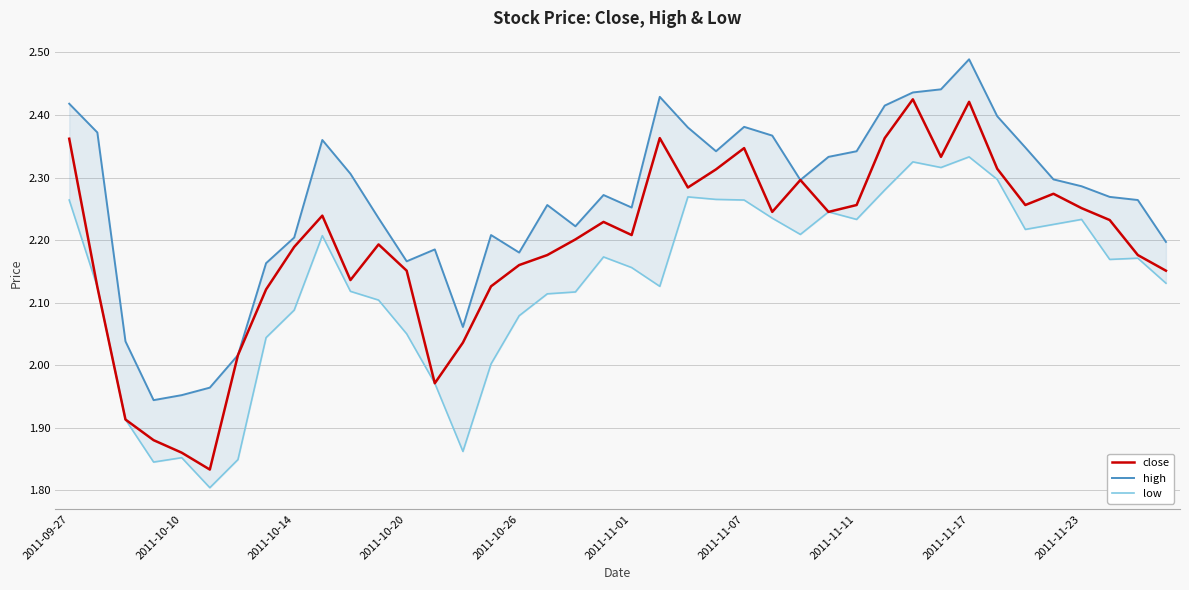

What is the maximum value for low?

2.3